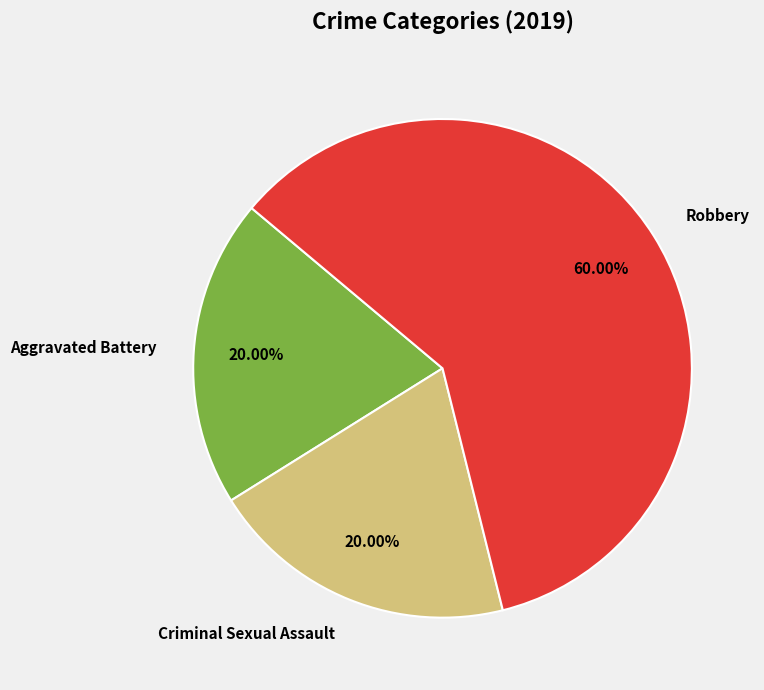

The Robbery slice represents 70% of the pie. True or false?

False